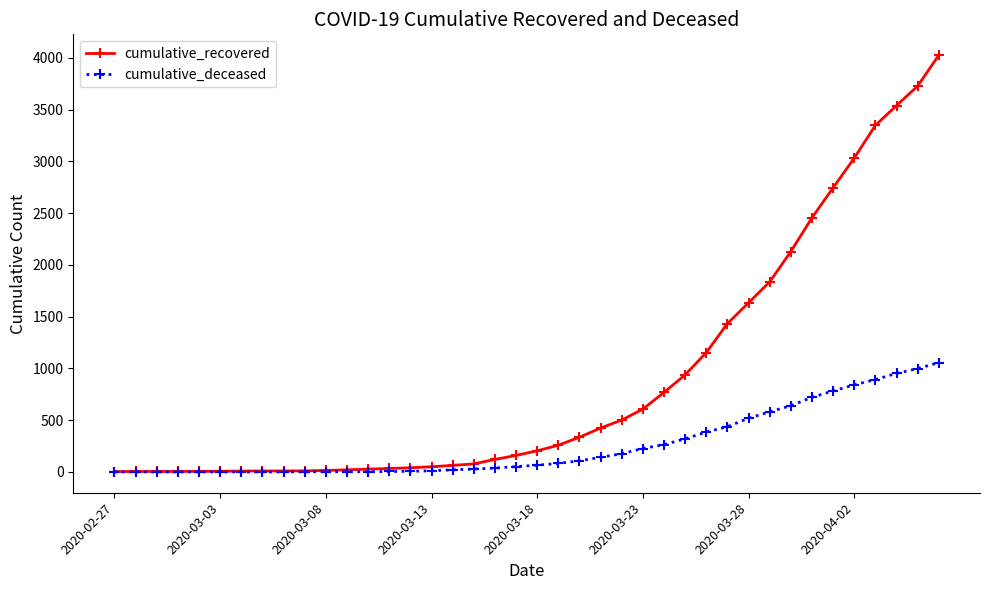

What is the greatest value displayed?

4026